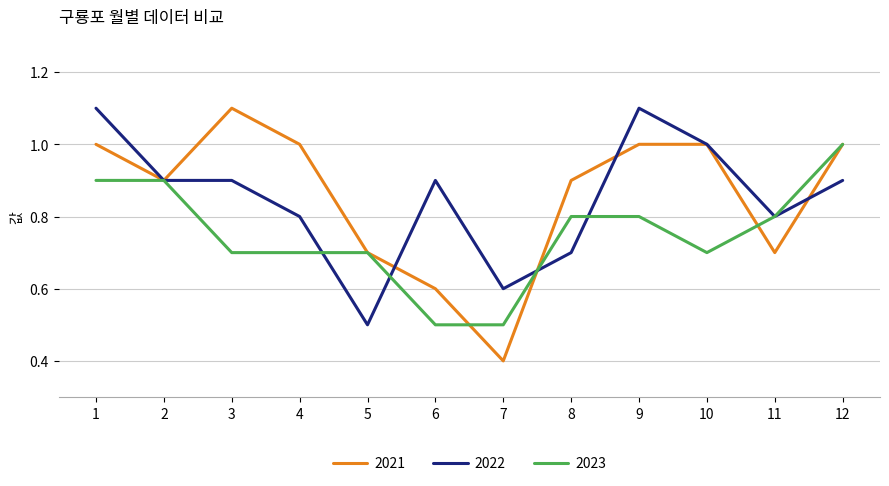

Is this an area chart (filled region under the line)?

No